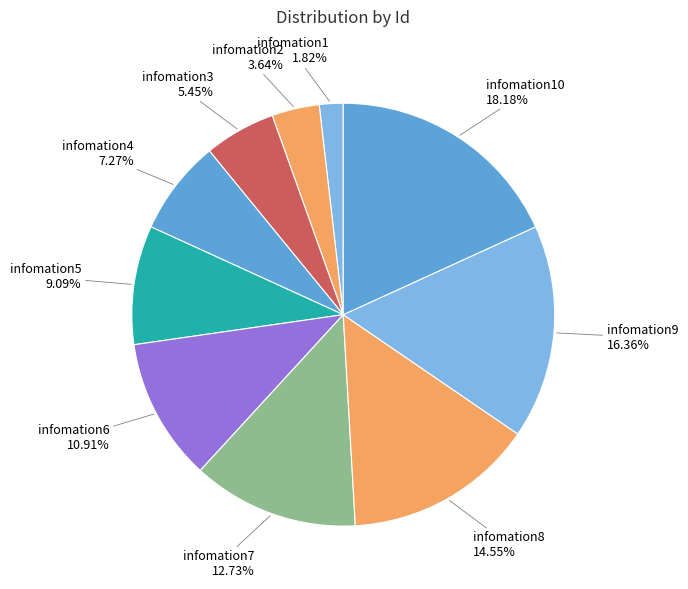

Is it true that infomation3 is 1% of the pie?

False